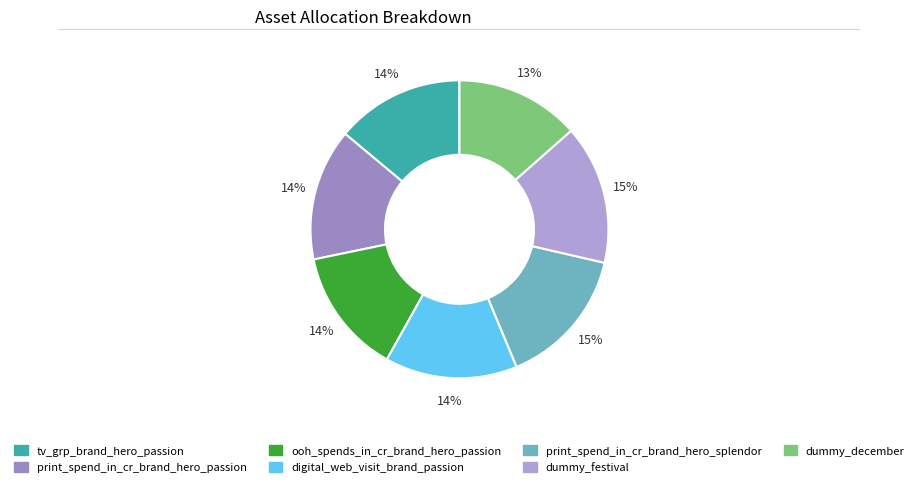

To the nearest percent, what is the difference between the print_spend_in_cr_brand_hero_splendor and ooh_spends_in_cr_brand_hero_passion slice percentages?

1%